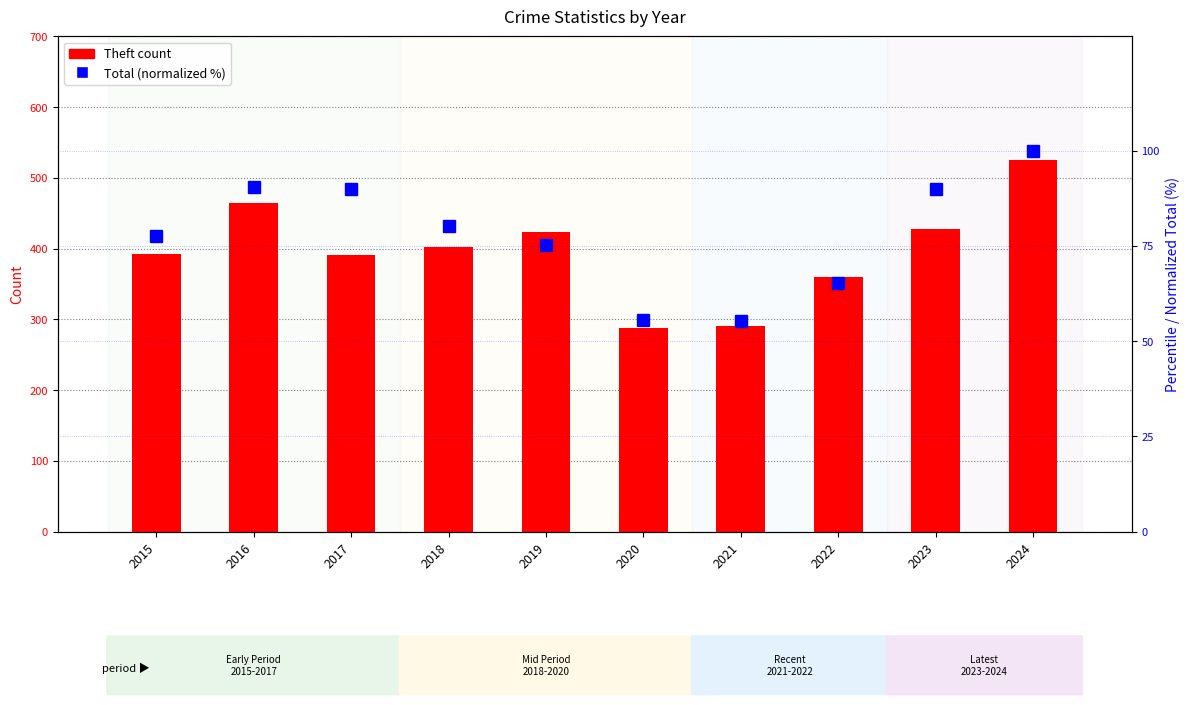

Rank the series by their average value, from lowest to highest.

Total (normalized %), Theft